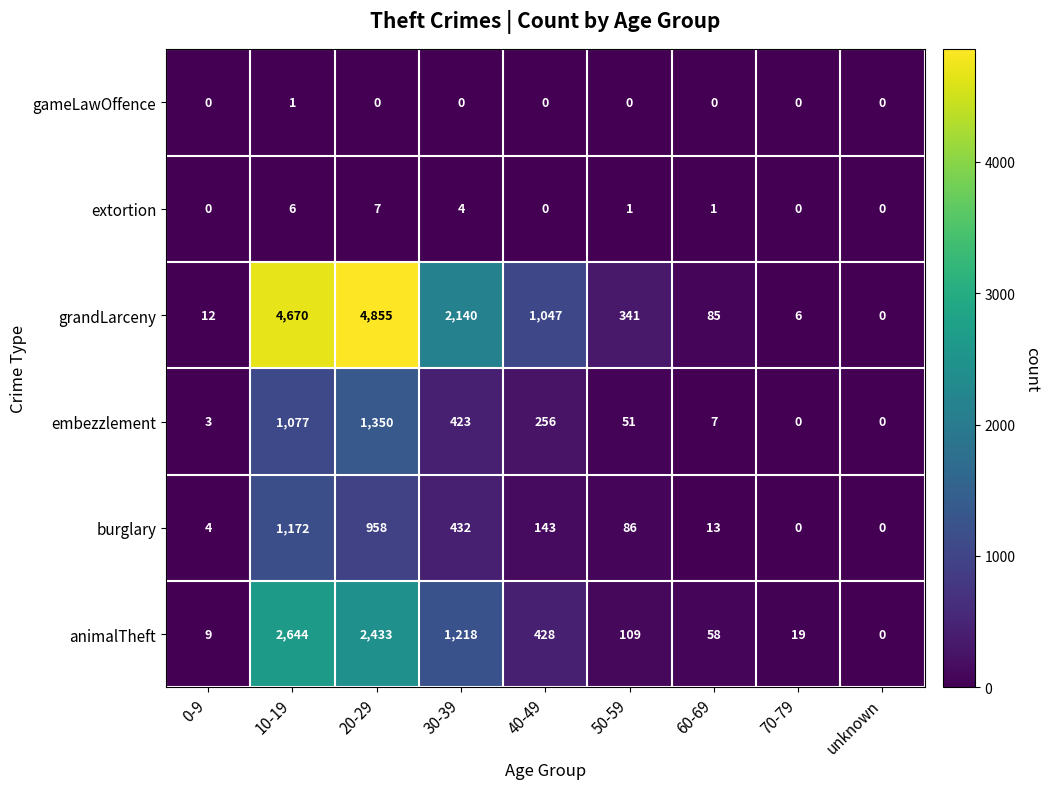

Which series changed the most between 30-39 and 50-59?

grandLarceny